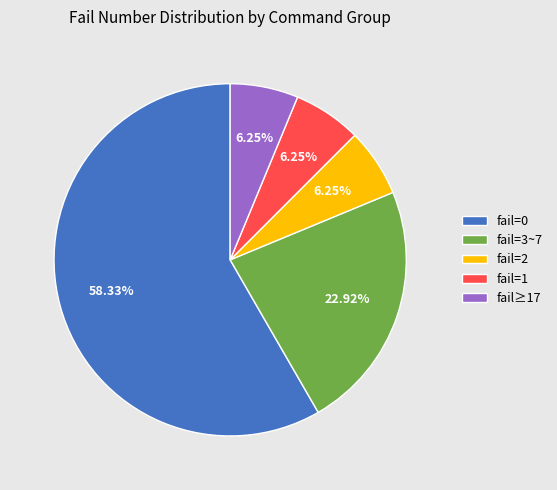

Combined, do fail=3~7 and fail=2 account for over 50%?

No